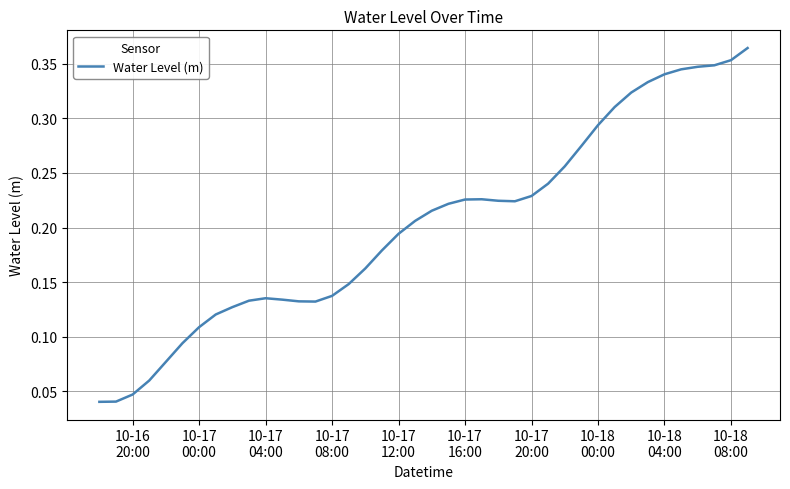

Does the chart have visible grid lines?

Yes